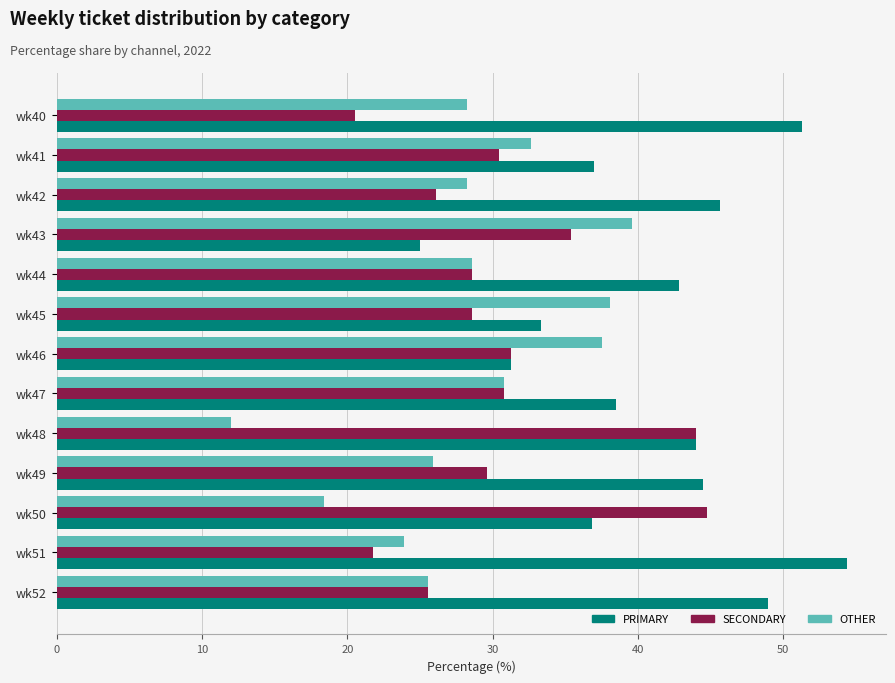

The PRIMARY series shows 36.8 at wk50. True or false?

True